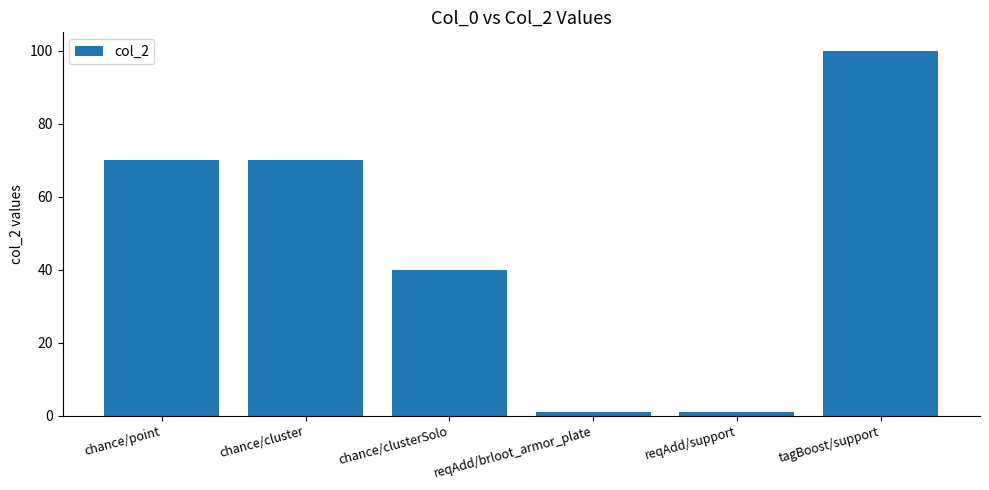

What is the sum of the values at chance/point and tagBoost/support?

170